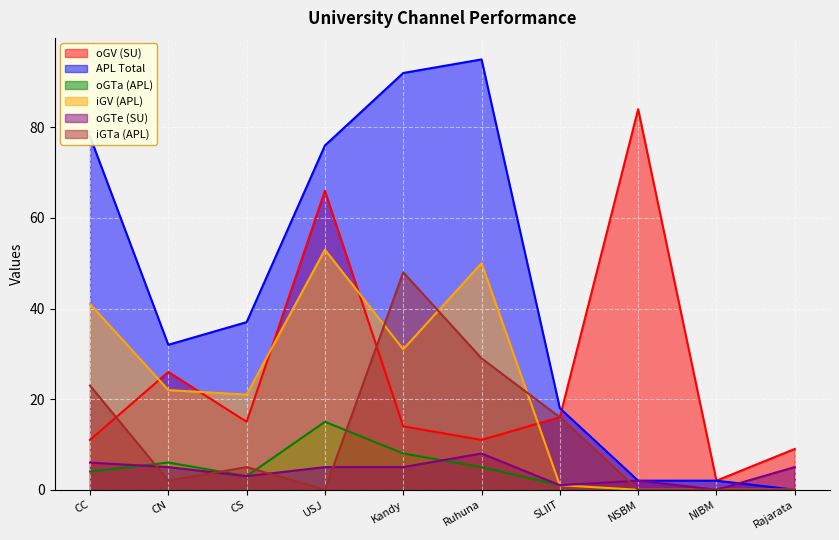

What is the total value across all series at CN?

93